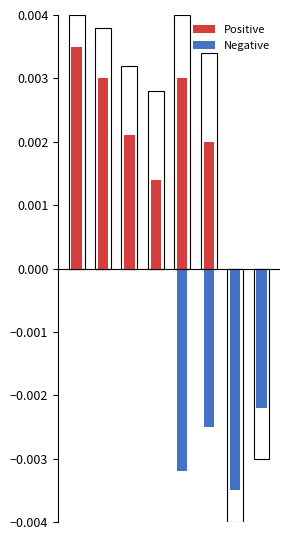

True or false: Negative has a value of -0.0 at 7.

True